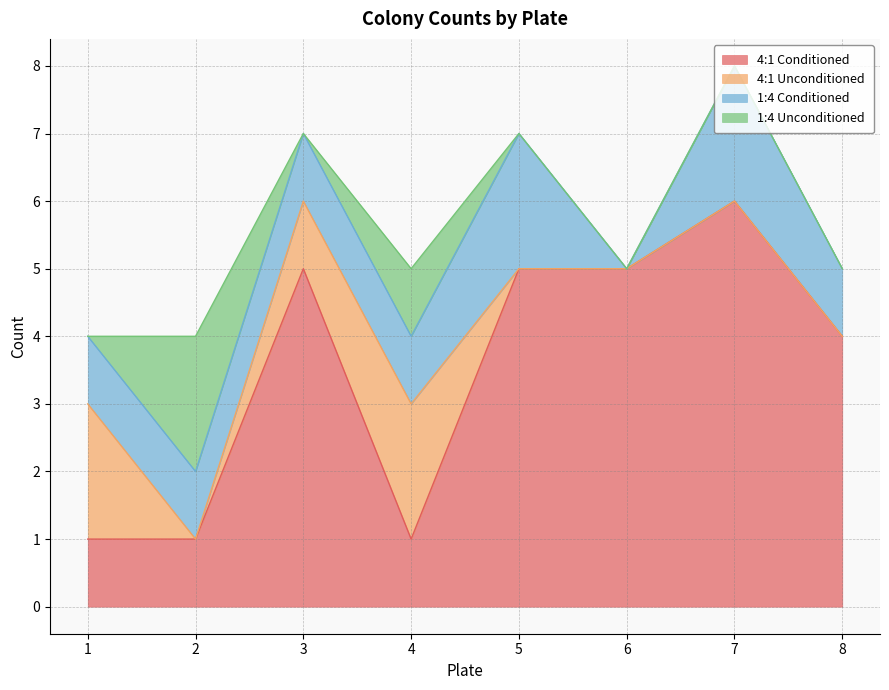

Which category has the highest value across all series?

7